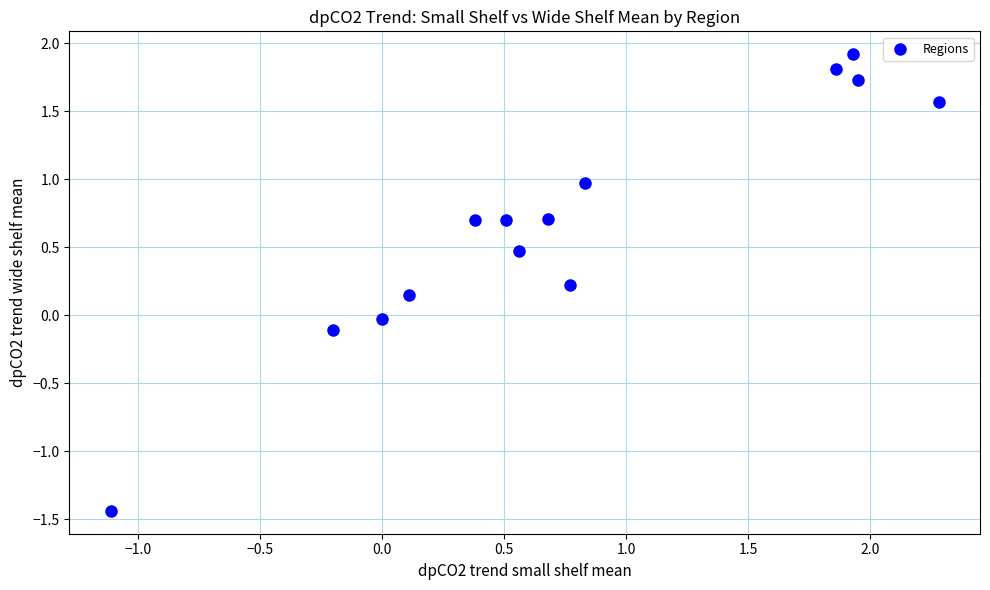

What is the range of X values (max minus min)?

3.4